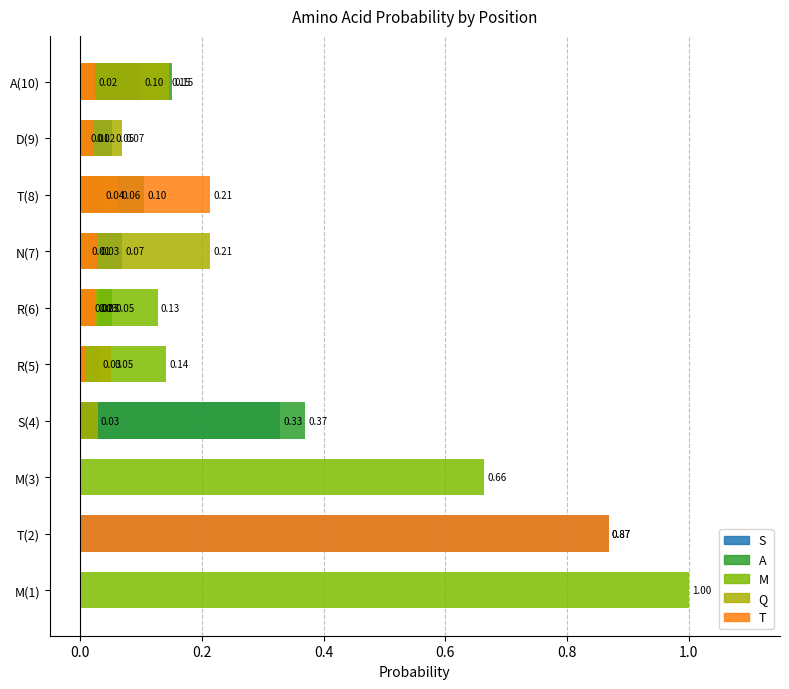

What is the sum of the A values at S(4) and M(3)?

0.4